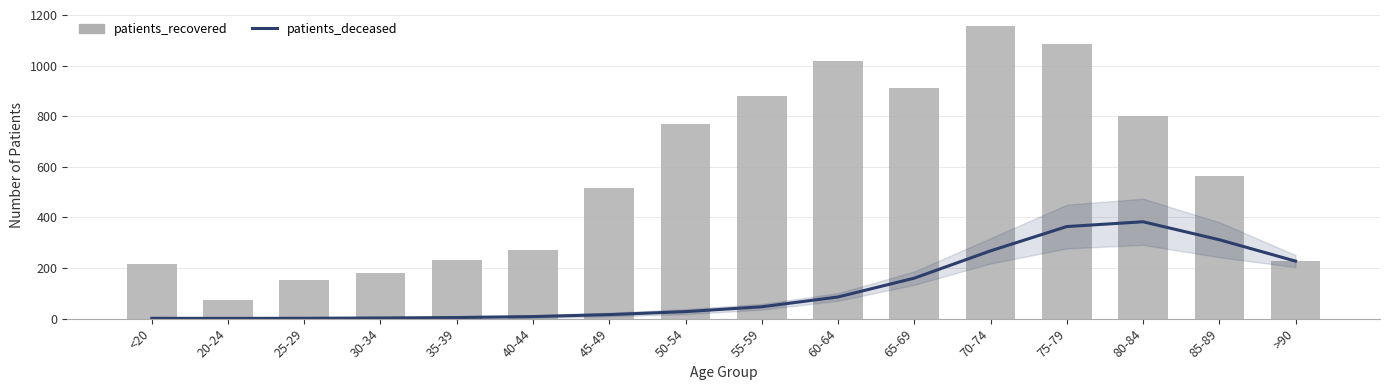

What is the highest value of the patients_recovered series?

1156.0